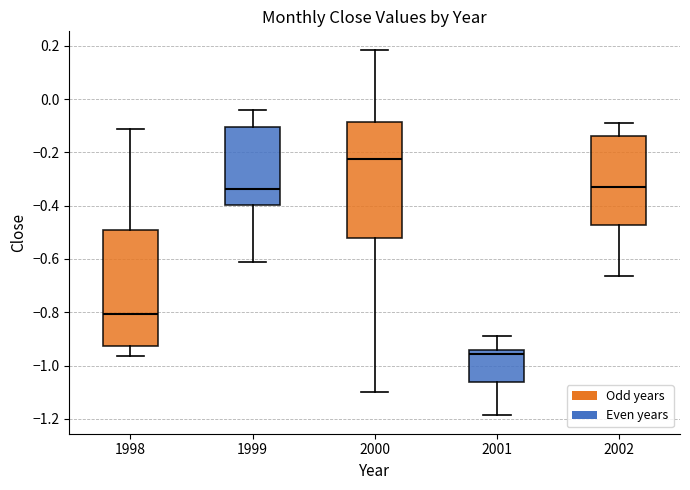

Reading left to right, transcribe this box plot: for each box, give where its median line is, the range the box spans, and where its two whiskers end, as read against the y-axis. The values are not printed on the chart, so give them approximately, as read against the axis.

1998: median -0.80, box -0.92 to -0.50, whiskers -0.96 to -0.12
1999: median -0.34, box -0.40 to -0.10, whiskers -0.60 to -0.04
2000: median -0.22, box -0.52 to -0.08, whiskers -1.10 to 0.18
2001: median -0.96, box -1.06 to -0.94, whiskers -1.18 to -0.88
2002: median -0.34, box -0.48 to -0.14, whiskers -0.66 to -0.10